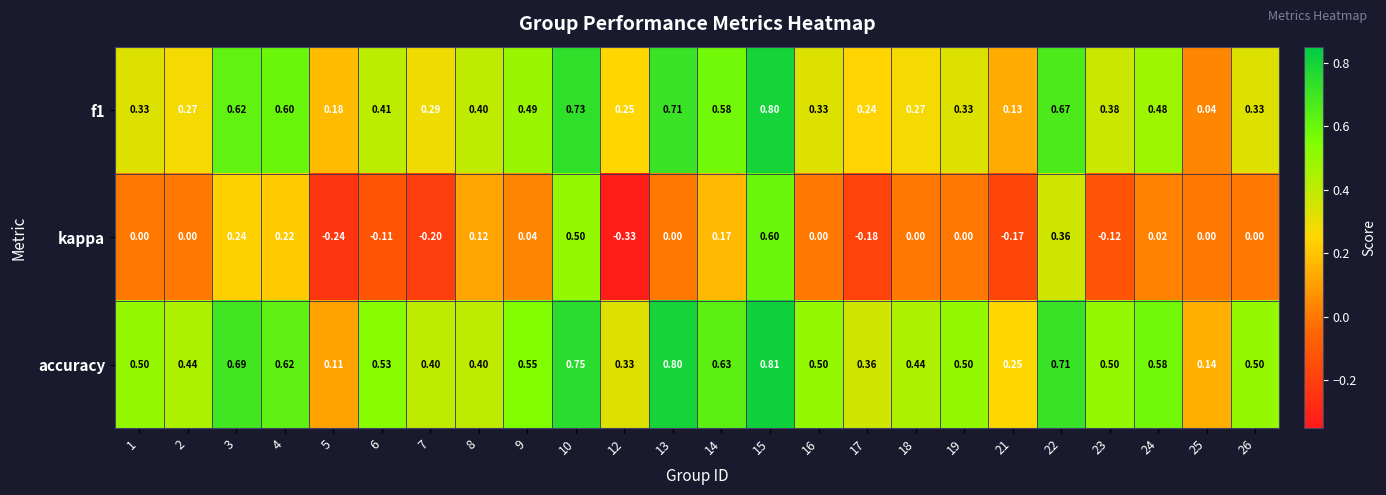

Between 4 and 22, which series saw the biggest shift?

kappa